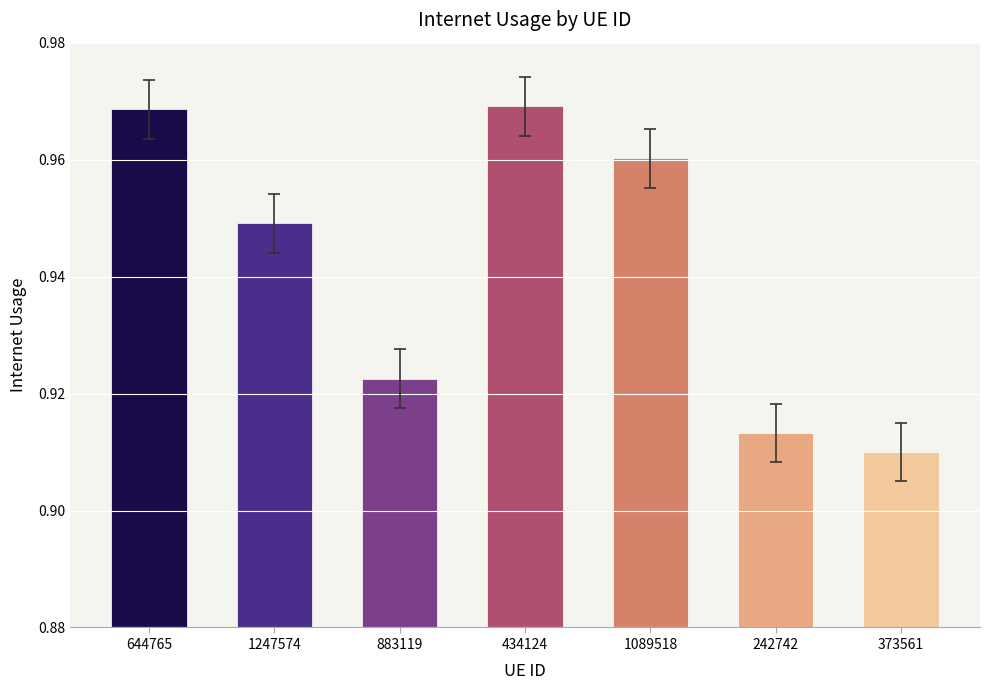

Where is the data nearest to the value 0?

373561